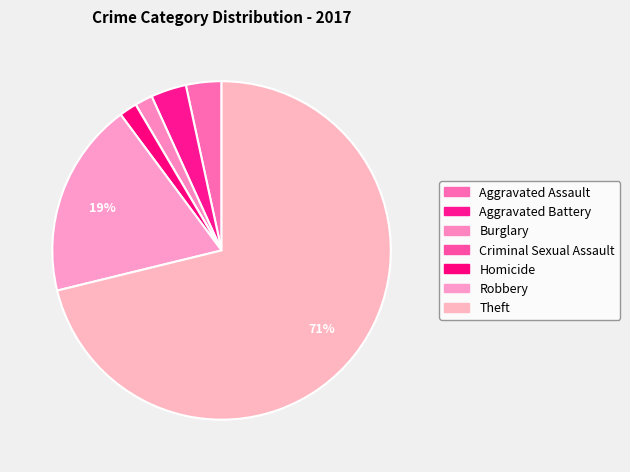

Which slice is the largest?

Theft